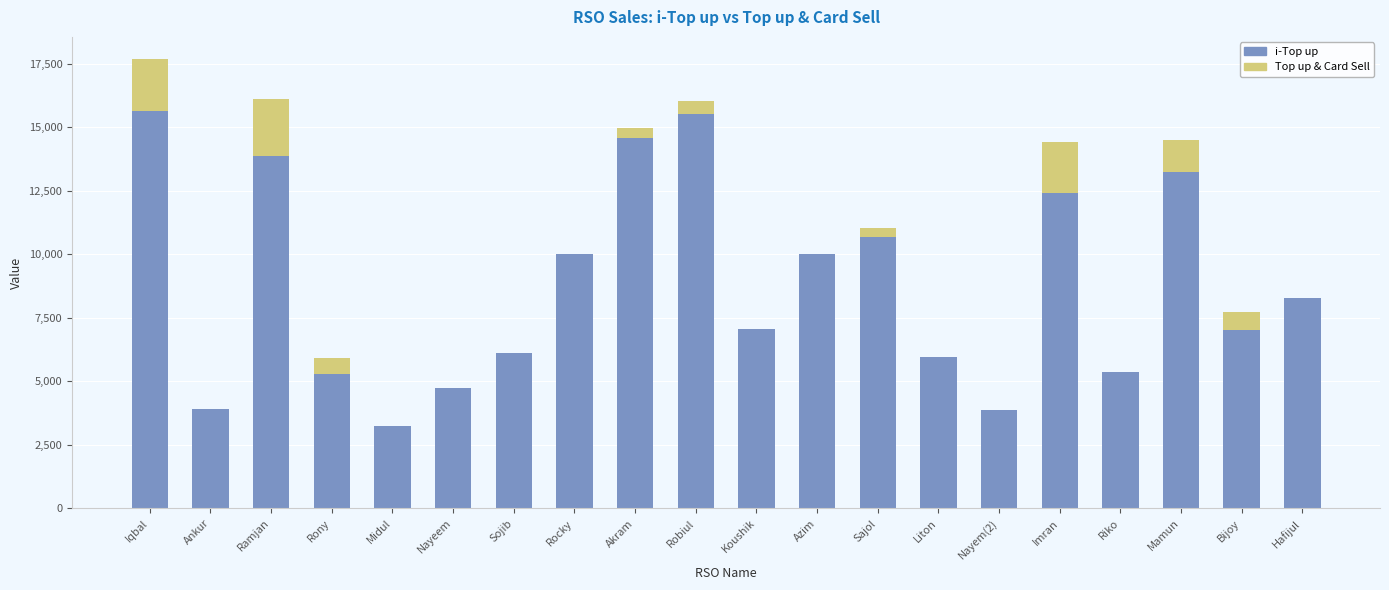

Are the bars grouped side by side (vs. stacked)?

No